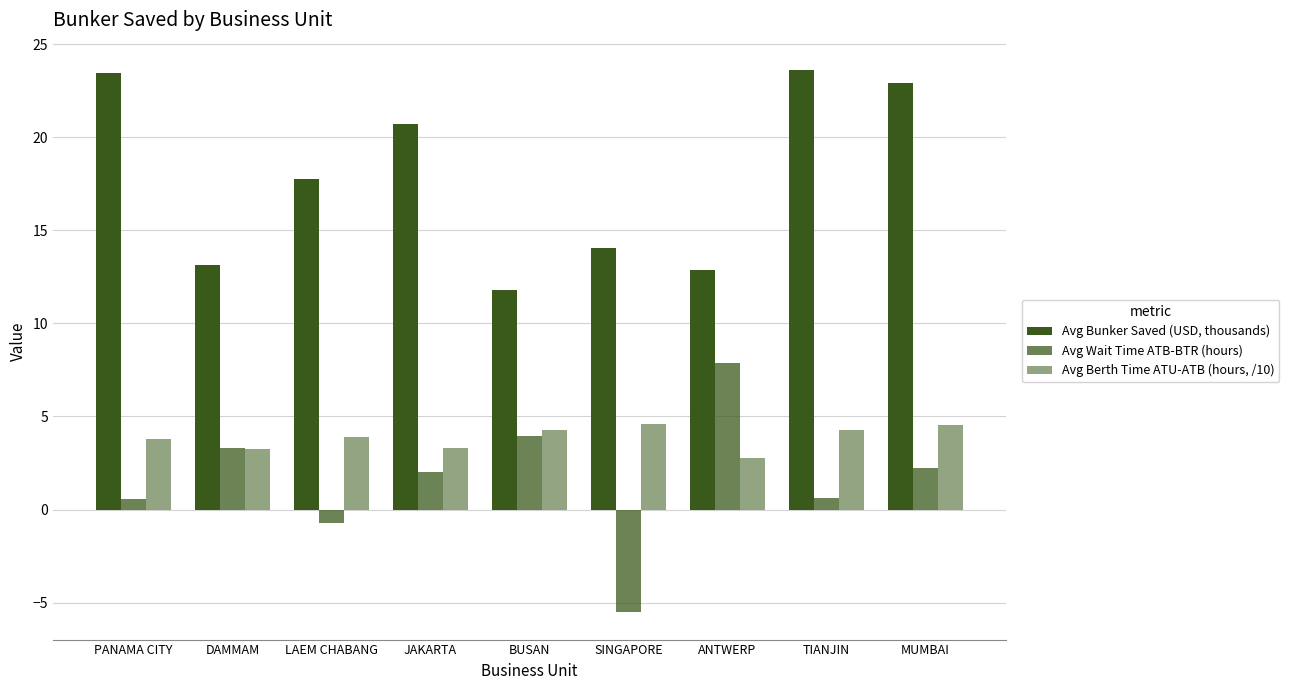

At which label does Avg Wait Time ATB-BTR (hours) first exceed 2?

DAMMAM